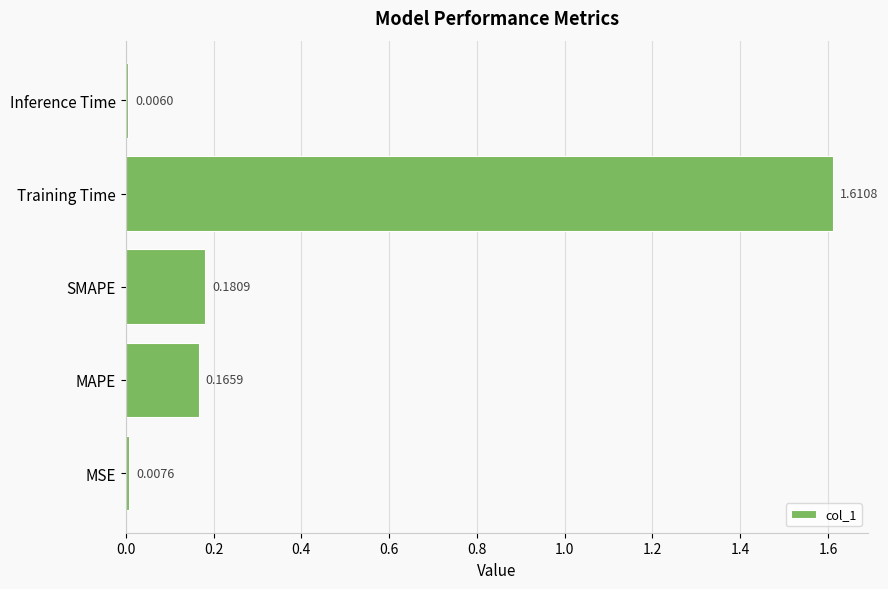

How many distinct data groups are displayed?

1